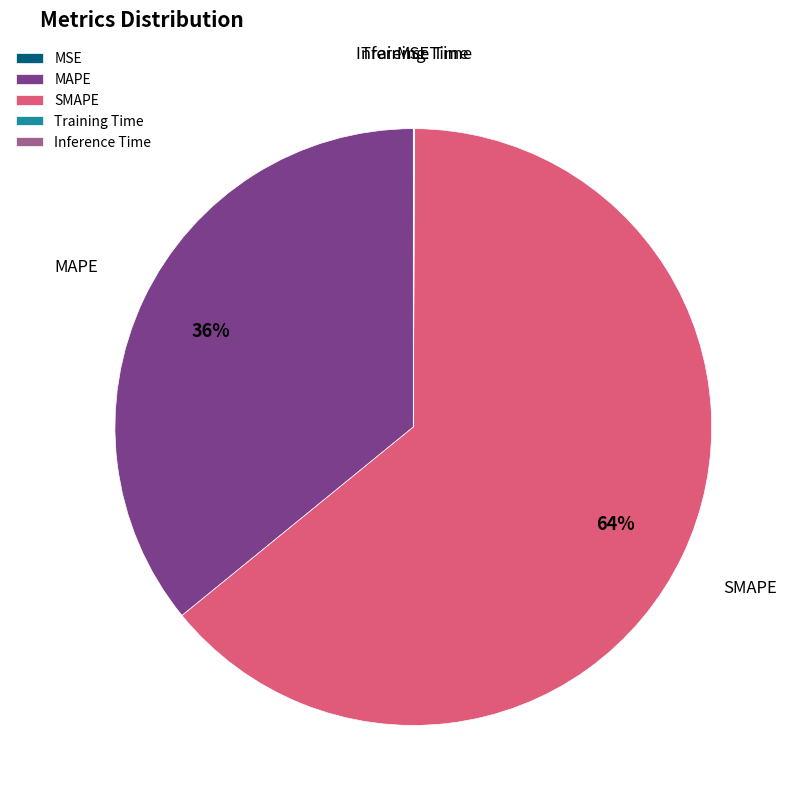

Is the sum of SMAPE and MAPE greater than half?

Yes